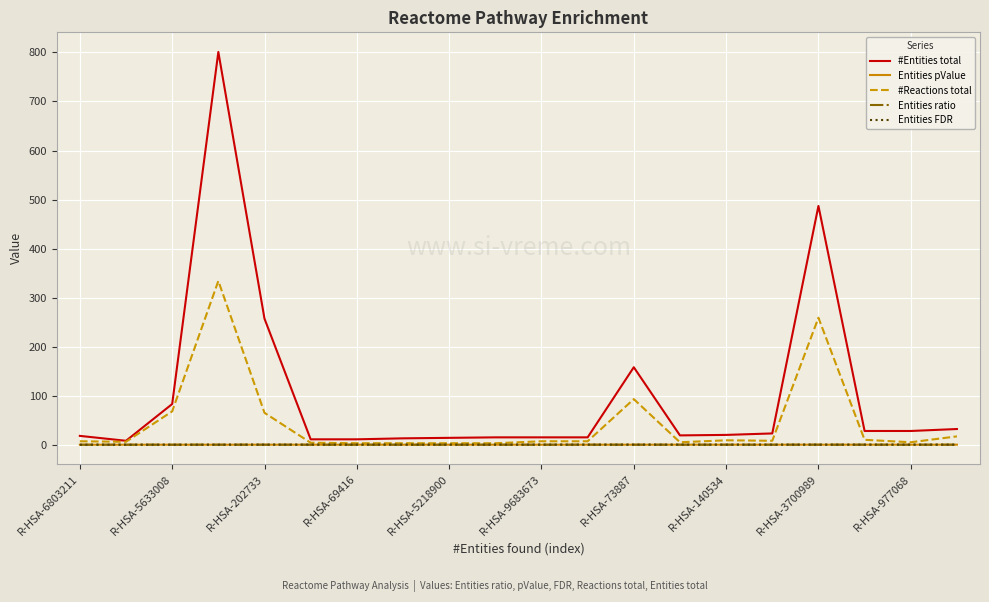

True or false: #Entities total has more than 1 points higher than both neighbors.

True